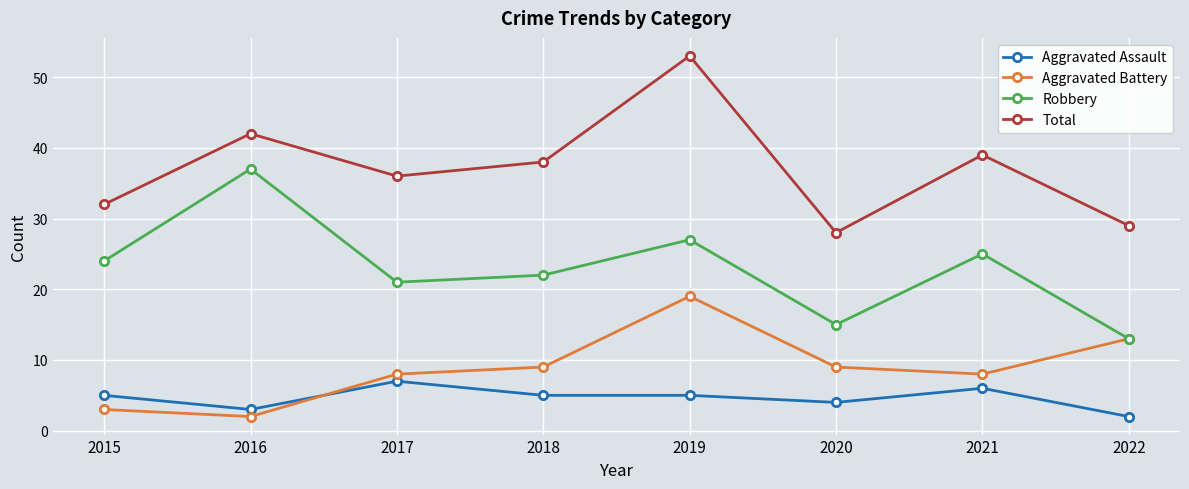

What is the difference between the highest and lowest values at 2022?

27